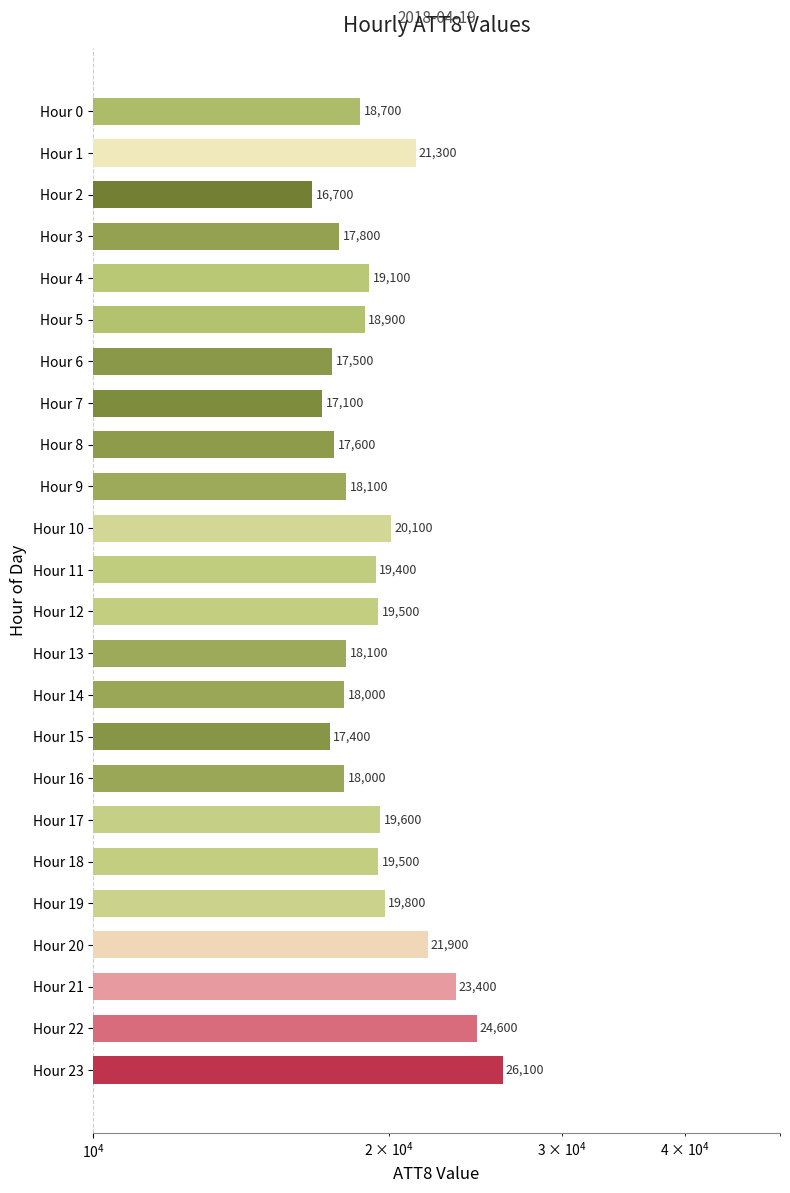

How many bars are there in total?

24